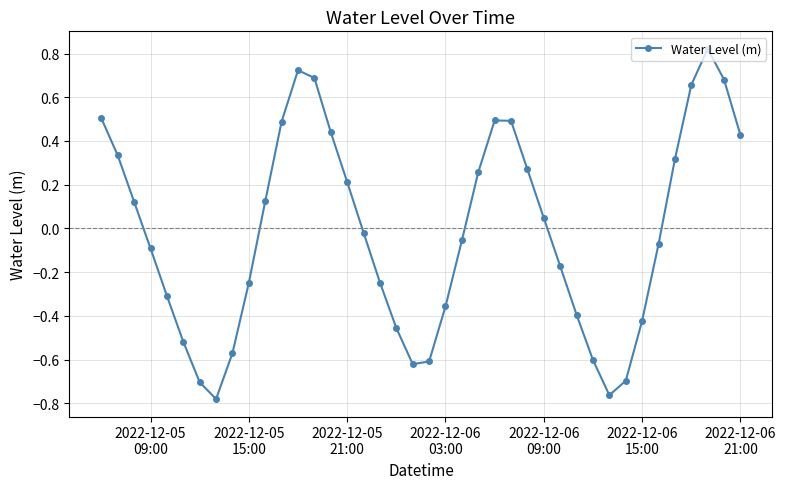

How many interior local peaks (higher than both neighbors) does the data have?

3